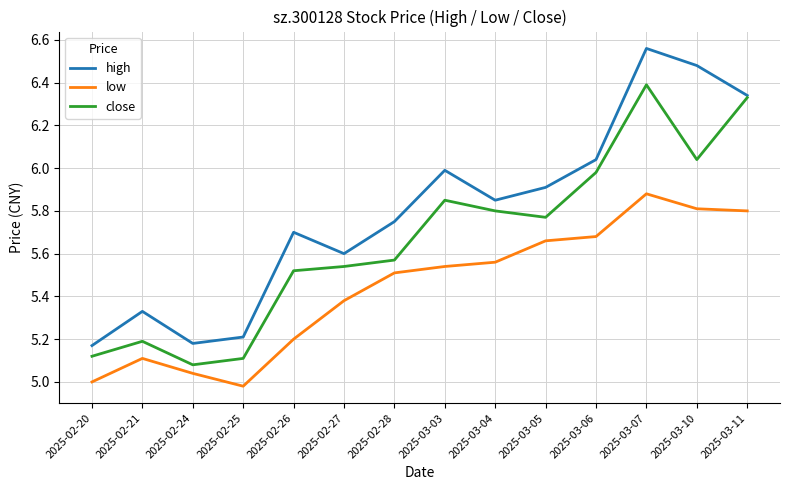

Which series changed the most between 2025-02-20 and 2025-02-28?

high